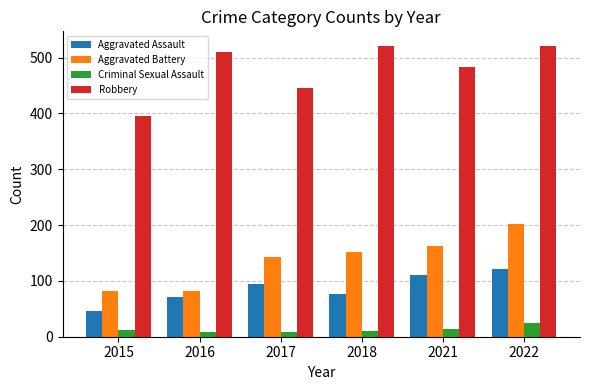

Which category has the highest value in the Aggravated Assault series?

2022